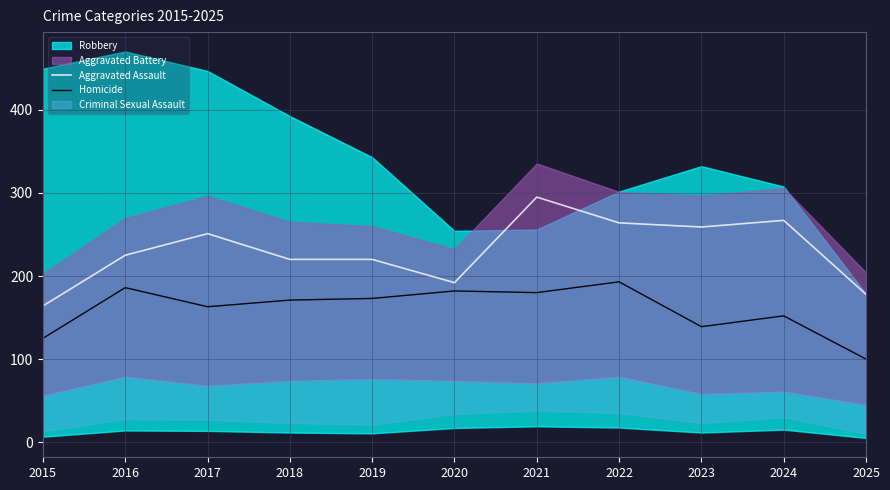

Which category has the lowest value in the Homicide series?

2025